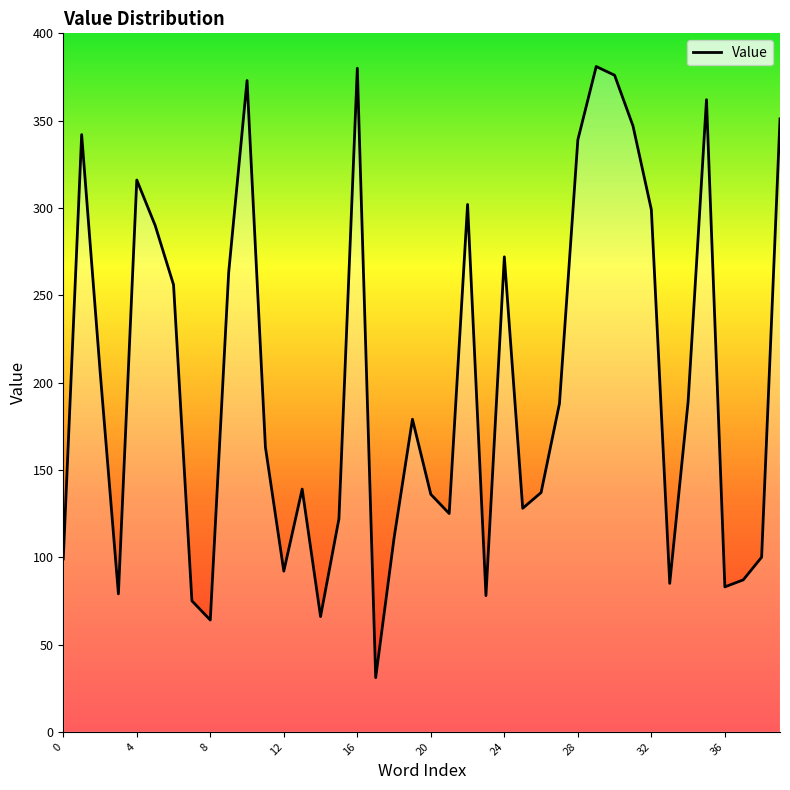

What is the sum of all values?

8012